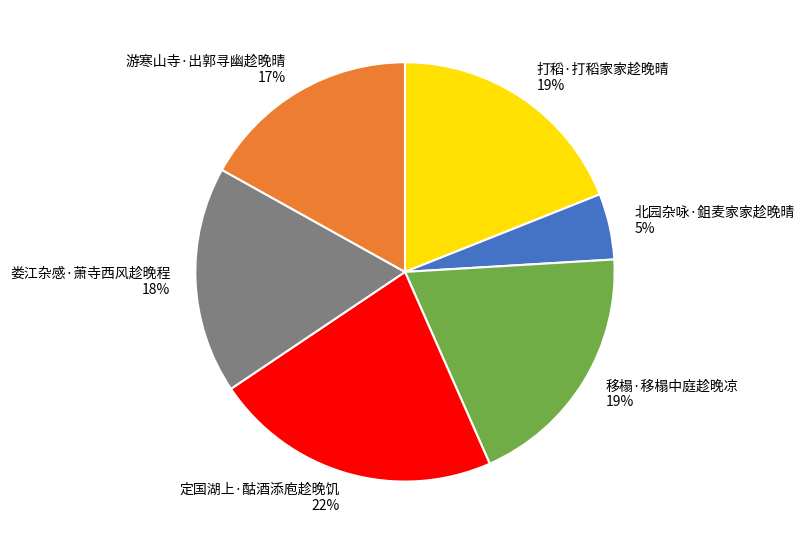

To the nearest percent, what is the average slice percentage?

17%